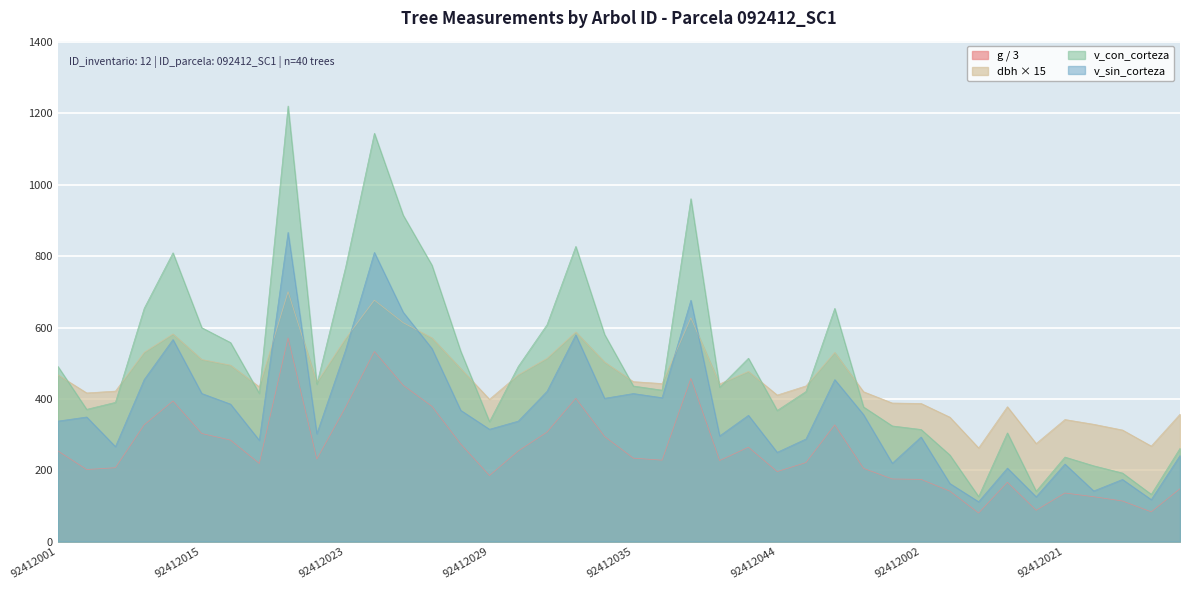

What is the spread (max minus min) of values at 92412017?

273.4